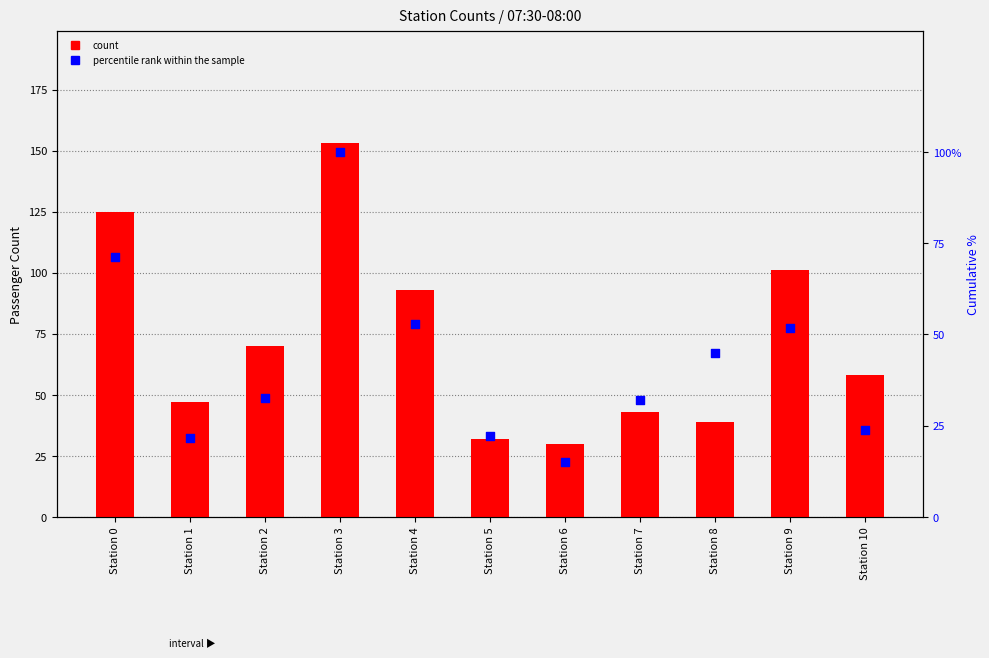

Is the value of count at Station 2 greater than the value of percentile rank within the sample at Station 7?

Yes